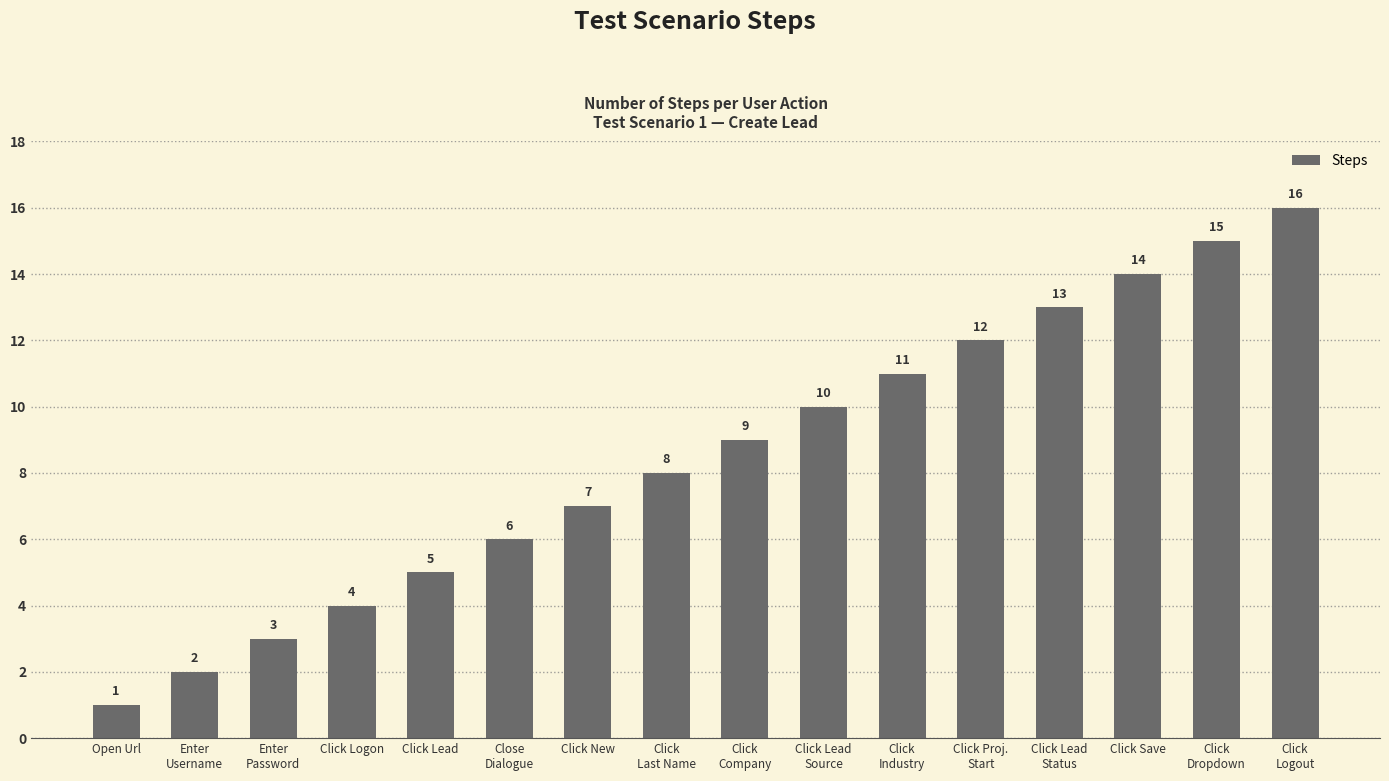

List the labels in order of value, largest first.

Click
Logout, Click
Dropdown, Click Save, Click Lead
Status, Click Proj.
Start, Click
Industry, Click Lead
Source, Click
Company, Click
Last Name, Click New, Close
Dialogue, Click Lead, Click Logon, Enter
Password, Enter
Username, Open Url